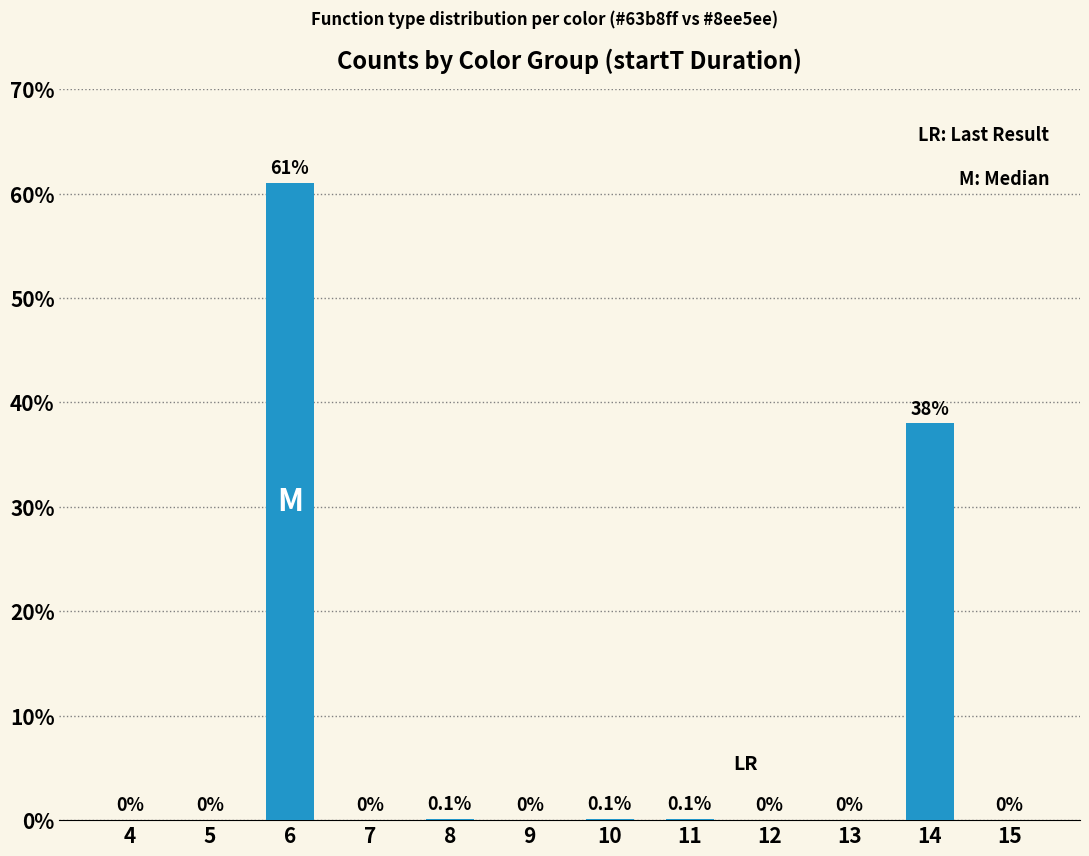

Is it true that the value at 6 is 61.0?

True